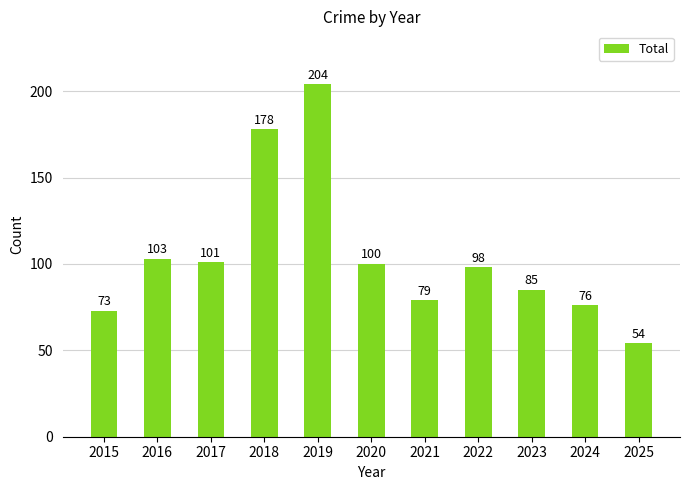

Reading left to right, extract all data points from this chart.

73	103	101	178	204	100	79	98	85	76	54